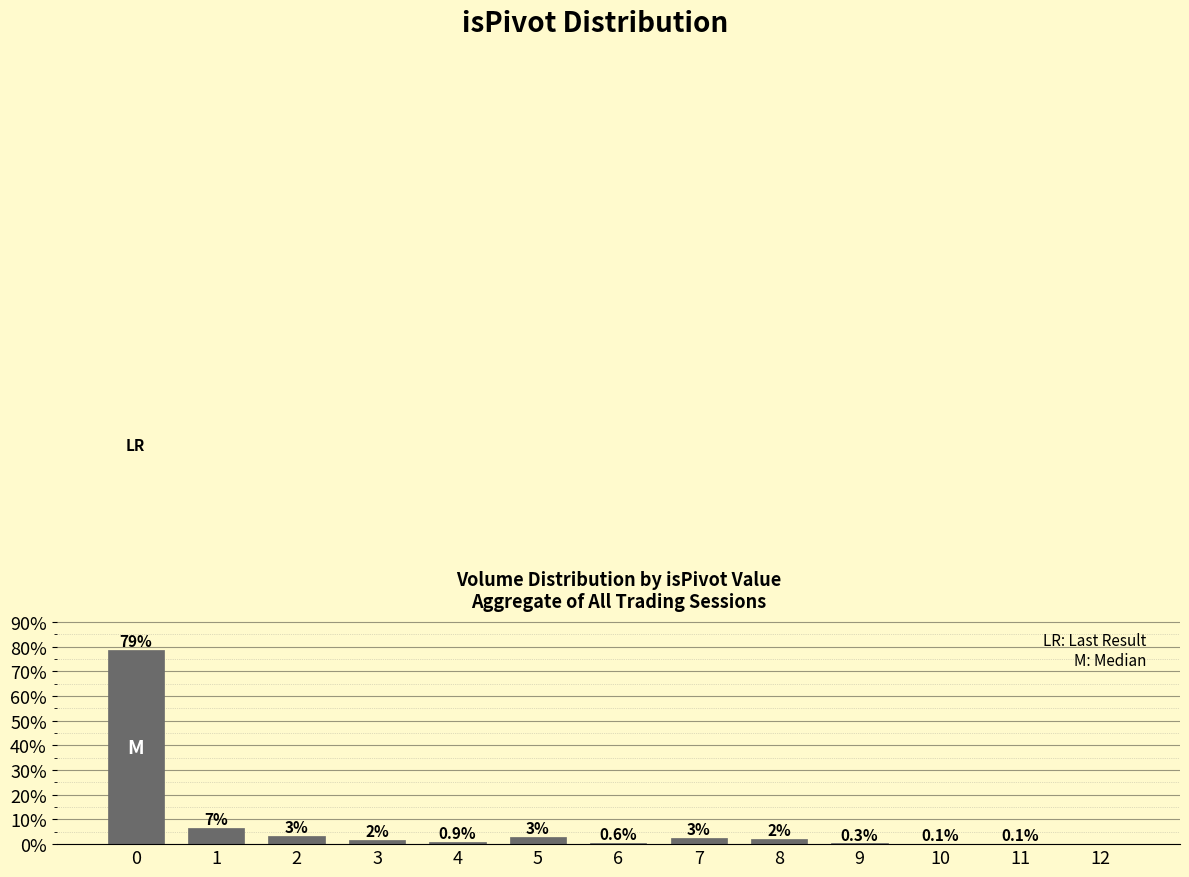

What is the change in value from 2 to 9?

-3.0